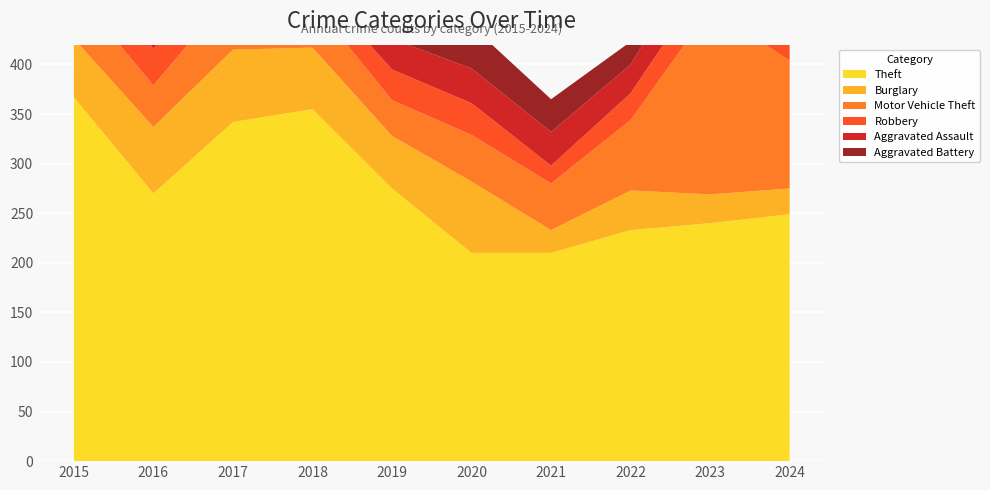

Reading left to right, extract all data points from this chart.

Theft: 2015=367	2016=270	2017=342	2018=355	2019=275	2020=210	2021=210	2022=233	2023=240	2024=249
Burglary: 2015=59	2016=67	2017=73	2018=62	2019=53	2020=72	2021=23	2022=40	2023=29	2024=26
Motor Vehicle Theft: 2015=49	2016=42	2017=59	2018=46	2019=36	2020=47	2021=47	2022=71	2023=187	2024=129
Robbery: 2015=39	2016=37	2017=41	2018=21	2019=31	2020=32	2021=18	2022=27	2023=34	2024=33
Aggravated Assault: 2015=36	2016=29	2017=36	2018=32	2019=31	2020=35	2021=34	2022=29	2023=42	2024=39
Aggravated Battery: 2015=21	2016=23	2017=38	2018=27	2019=35	2020=43	2021=33	2022=23	2023=33	2024=34